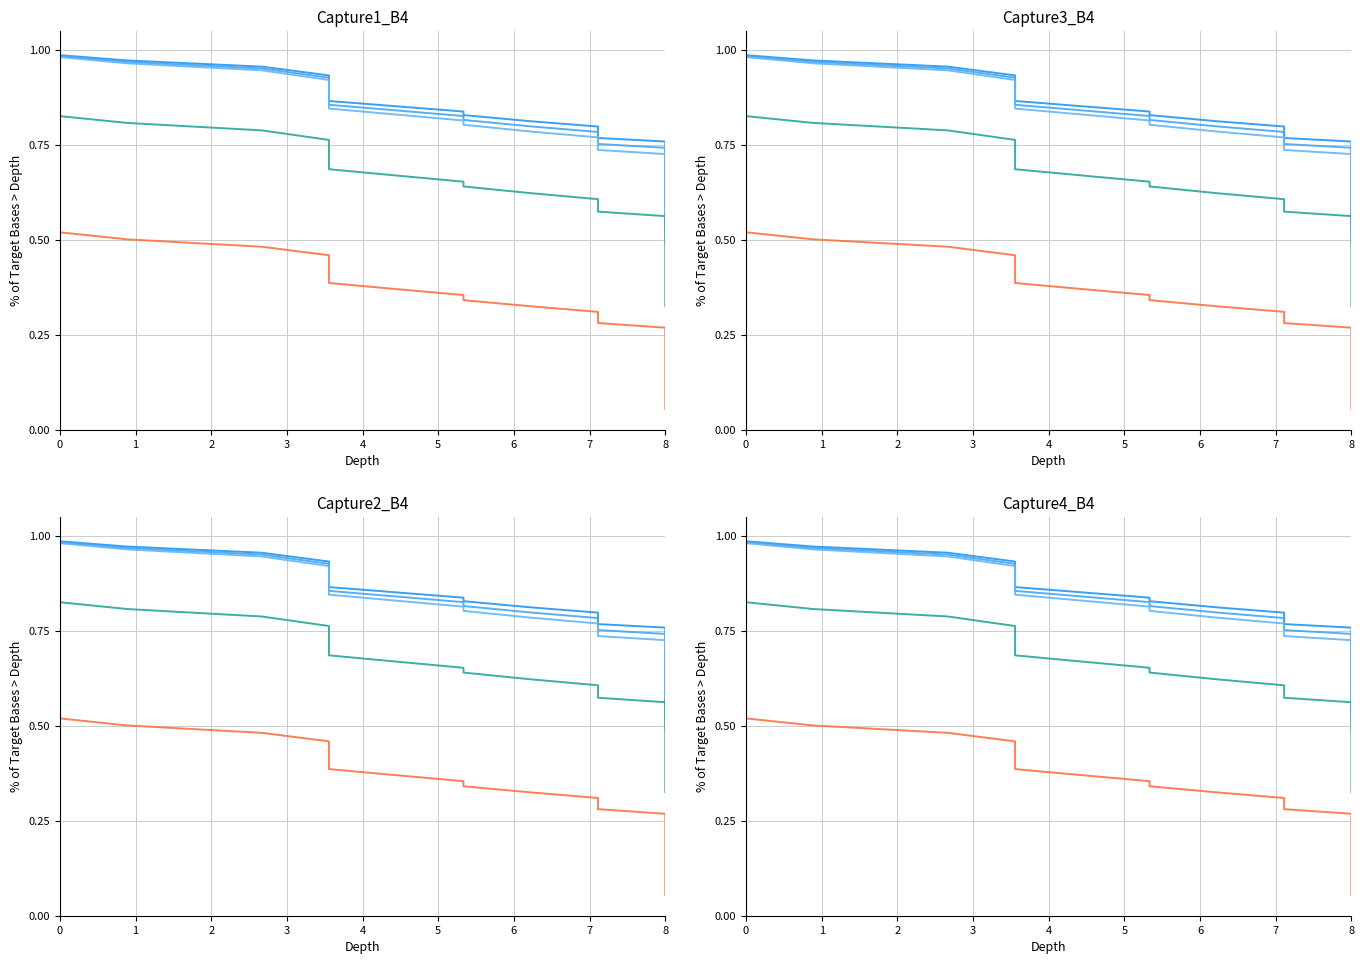

The Series 4 series shows 0.6 at 8. True or false?

False